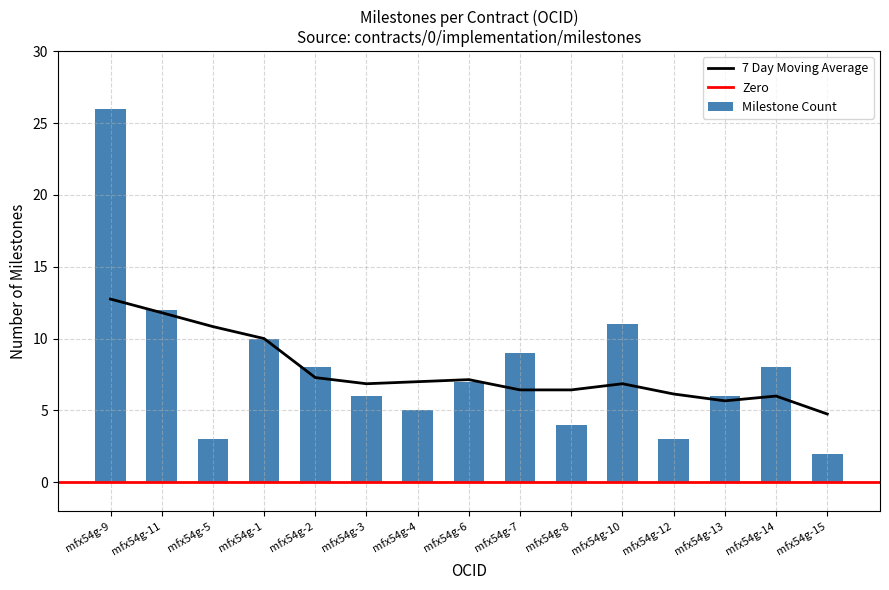

Is it true that Milestone Count equals 2 at mfx54g-15?

True